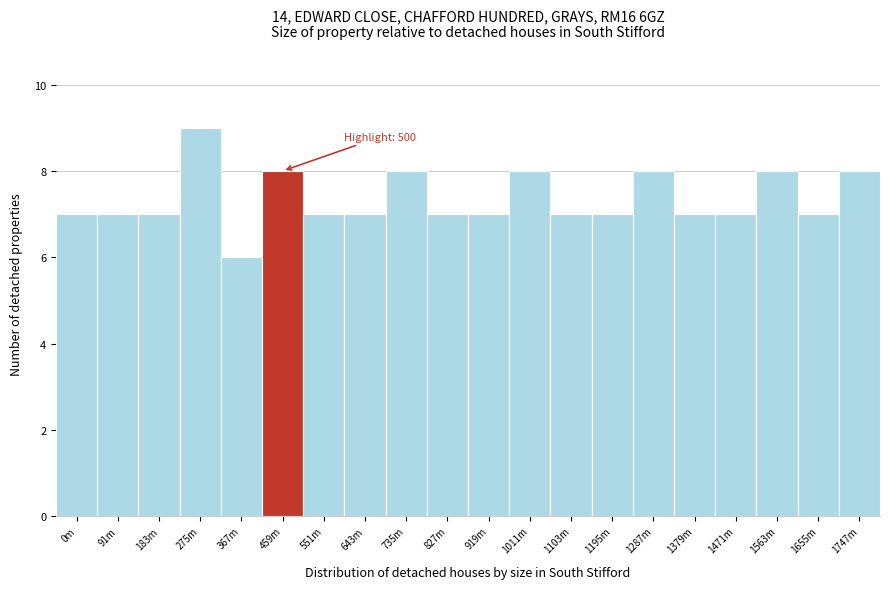

Reading left to right, list all the values displayed in this chart.

7	7	7	9	6	8	7	7	8	7	7	8	7	7	8	7	7	8	7	8